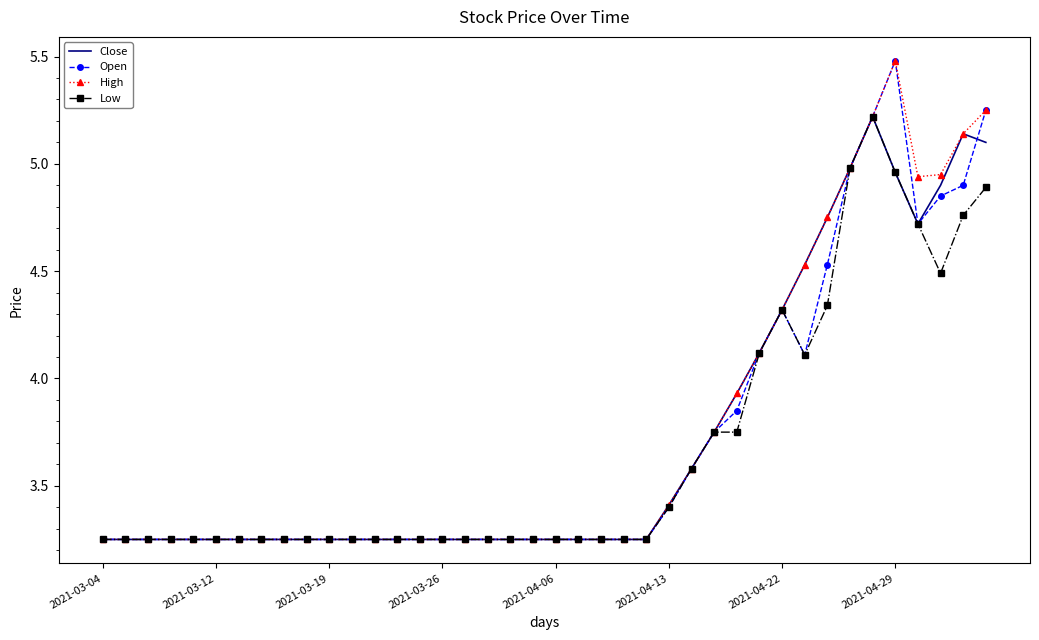

In Close, how many points are higher than both neighbors (excluding endpoints)?

2